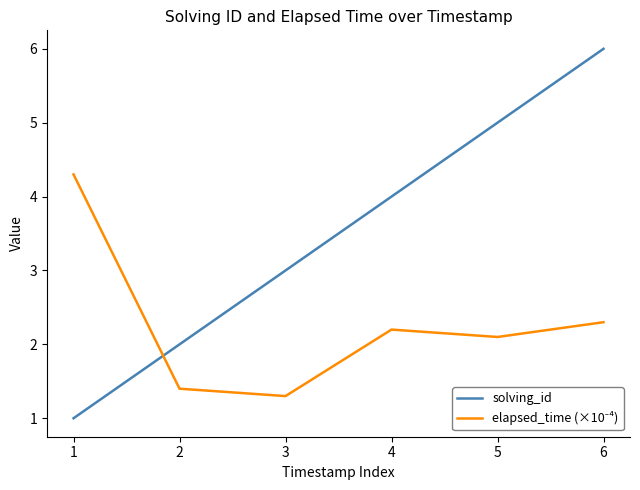

What is the difference between the second highest and second lowest values in the solving_id series?

3.0